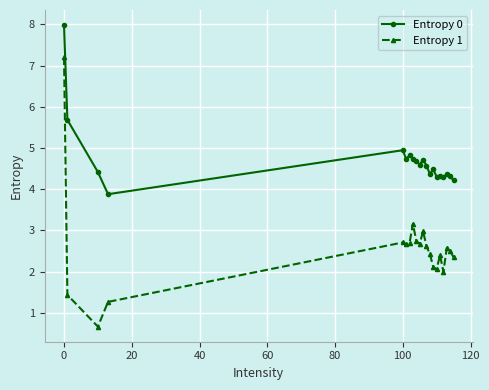

True or false: Entropy 0 and Entropy 1 cross at least once.

False